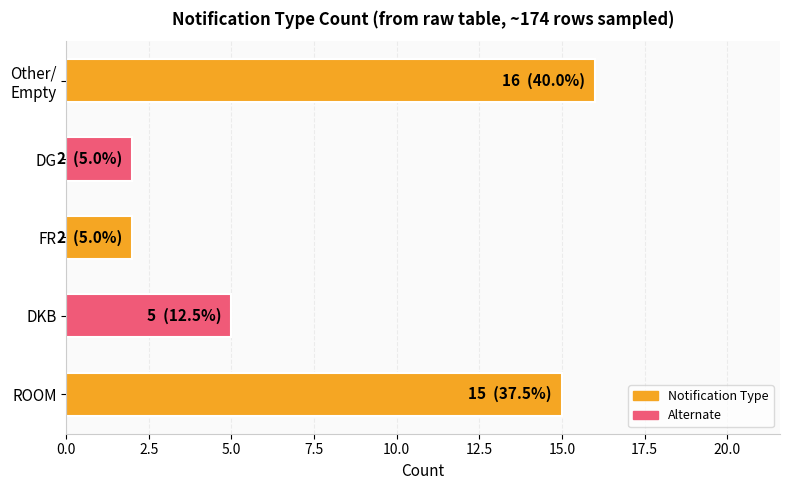

What is the ratio of the value at DG to the value at FR?

1.0